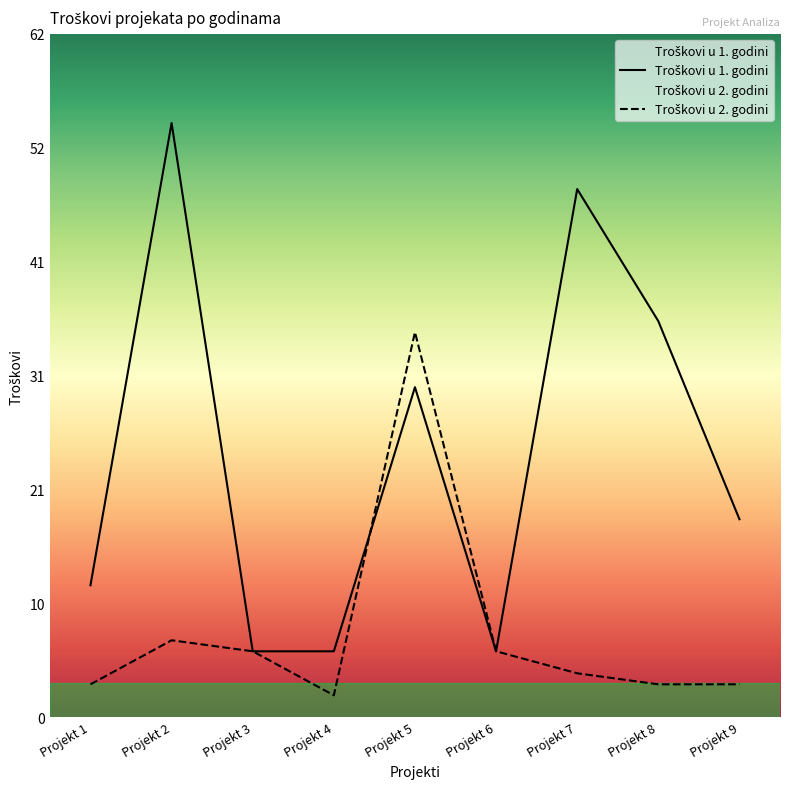

Reading right to left, what are all the values shown in this chart?

Troškovi u 1. godini: Projekt 9=18	Projekt 8=36	Projekt 7=48	Projekt 6=6	Projekt 5=30	Projekt 4=6	Projekt 3=6	Projekt 2=54	Projekt 1=12
Troškovi u 2. godini: Projekt 9=3	Projekt 8=3	Projekt 7=4	Projekt 6=6	Projekt 5=35	Projekt 4=2	Projekt 3=6	Projekt 2=7	Projekt 1=3